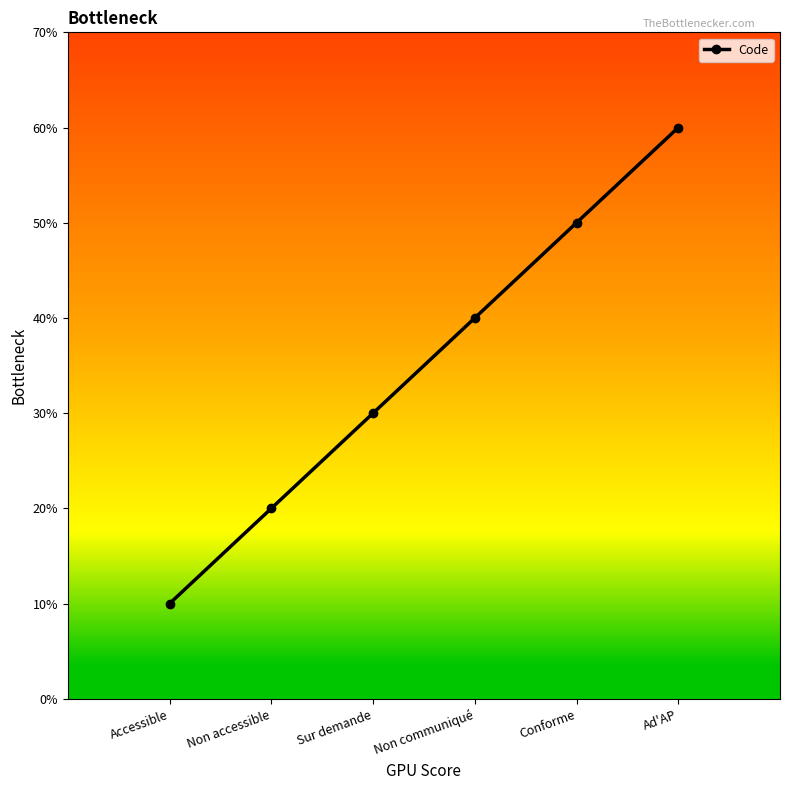

At which category does the chart reach its minimum across all series?

Accessible